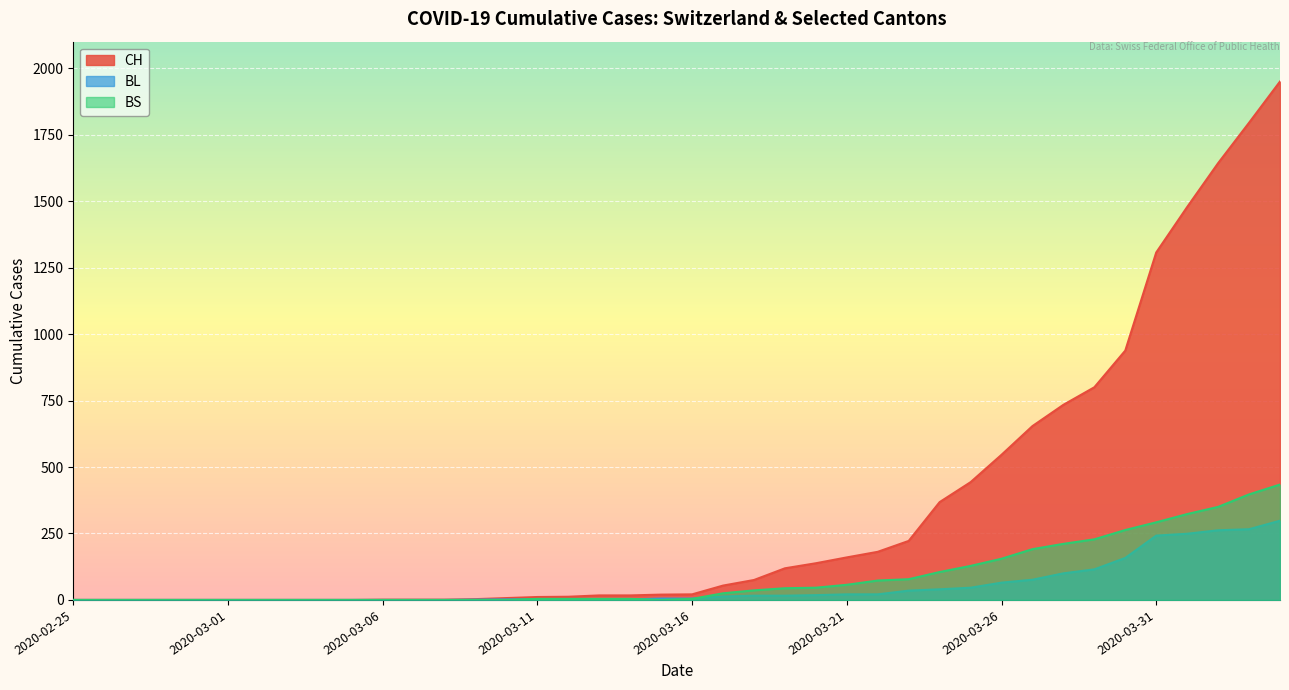

True or false: CH has a value of 887 at 2020-03-01.

False